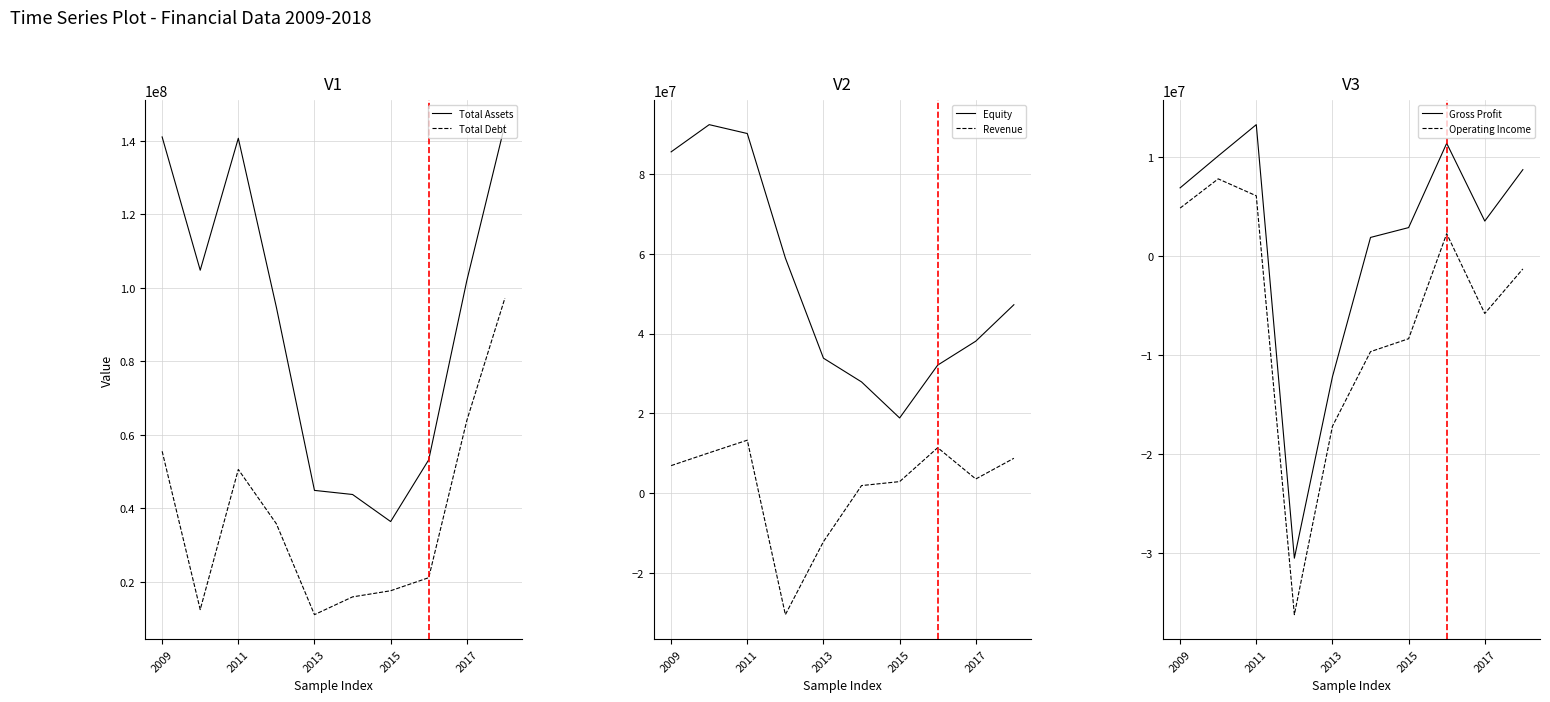

True or false: Total Assets and Total Debt intersect in this chart.

False